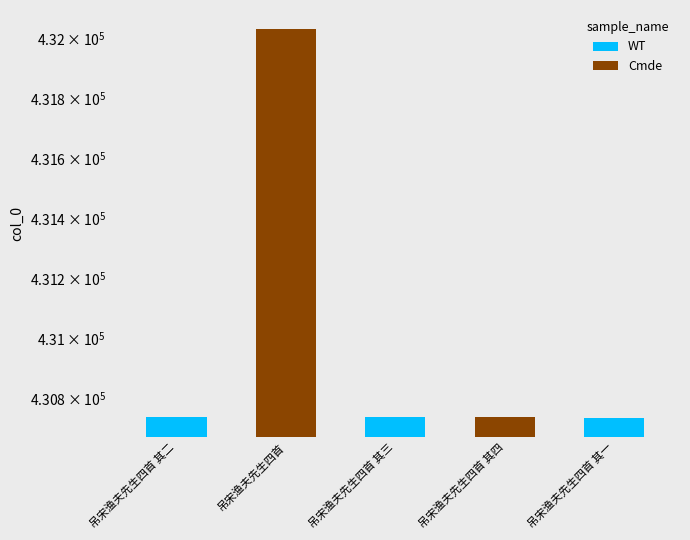

At which category does the chart reach its minimum across all series?

吊宋渔夫先生四首 其一